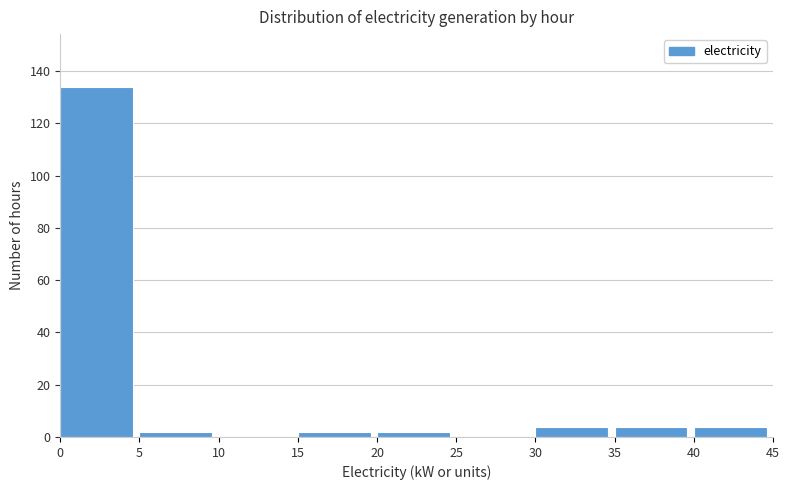

Reading left to right, transcribe this chart: for each bar, give the range it covers on the x-axis and its height. The values are not printed on the chart, so give them approximately, as read against the axis.

0 to 5: 134
5 to 10: 2
10 to 15: 0
15 to 20: 2
20 to 25: 2
25 to 30: 0
30 to 35: 4
35 to 40: 4
40 to 45: 4